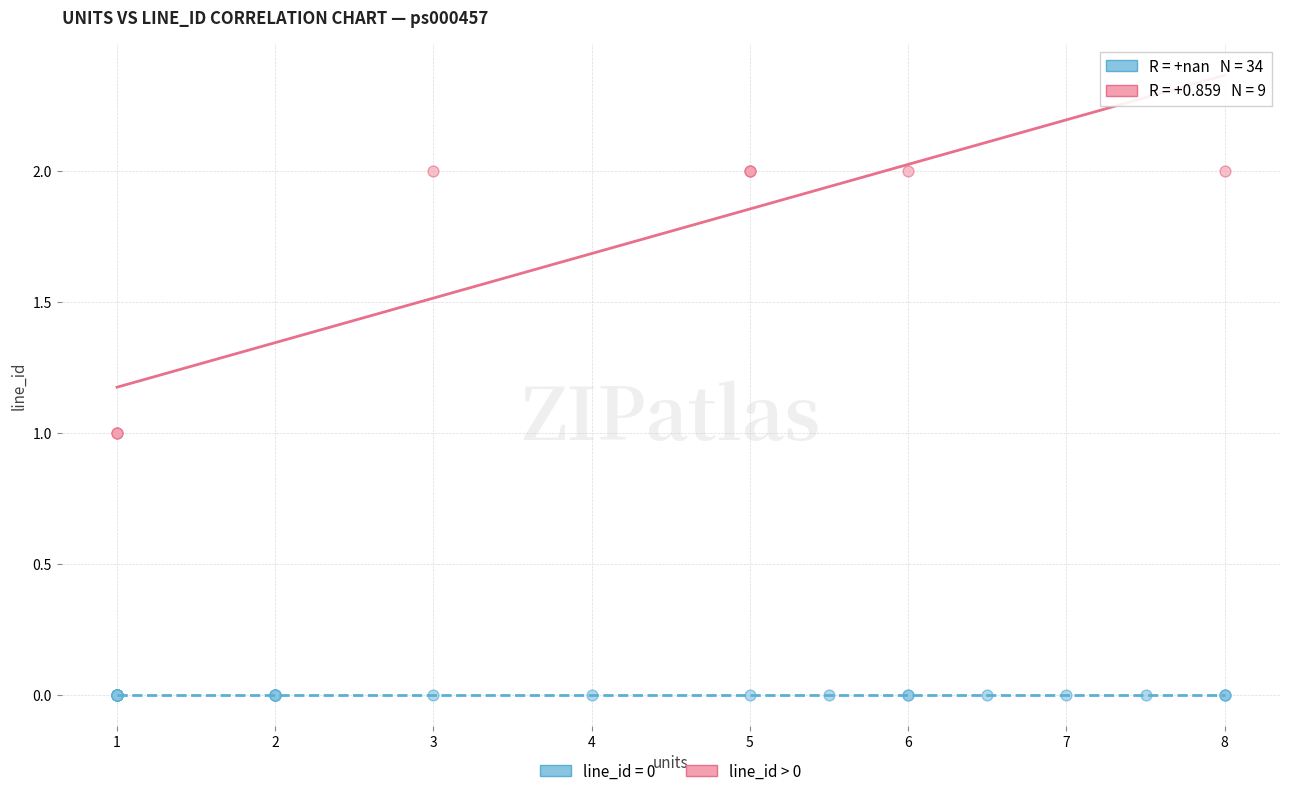

Which series reaches the minimum Y coordinate?

line_id = 0